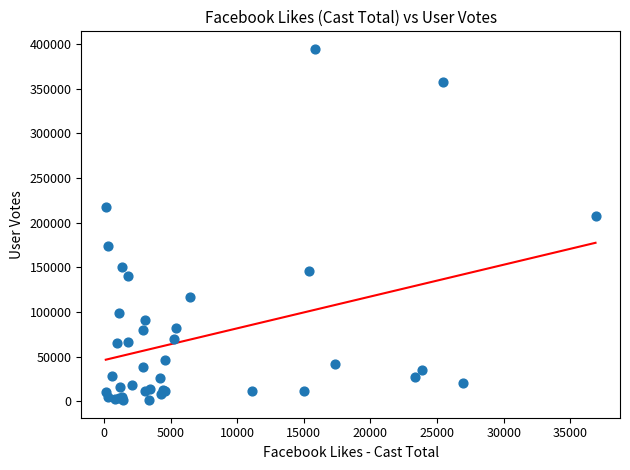

What Y value in the scatter plot is closest to 197857?

207287